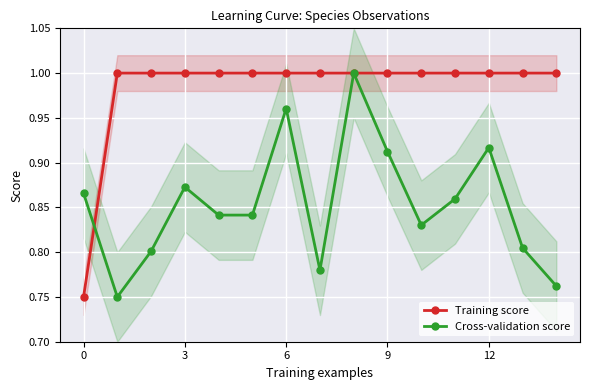

List the series in order of their overall mean, highest first.

Training score, Cross-validation score